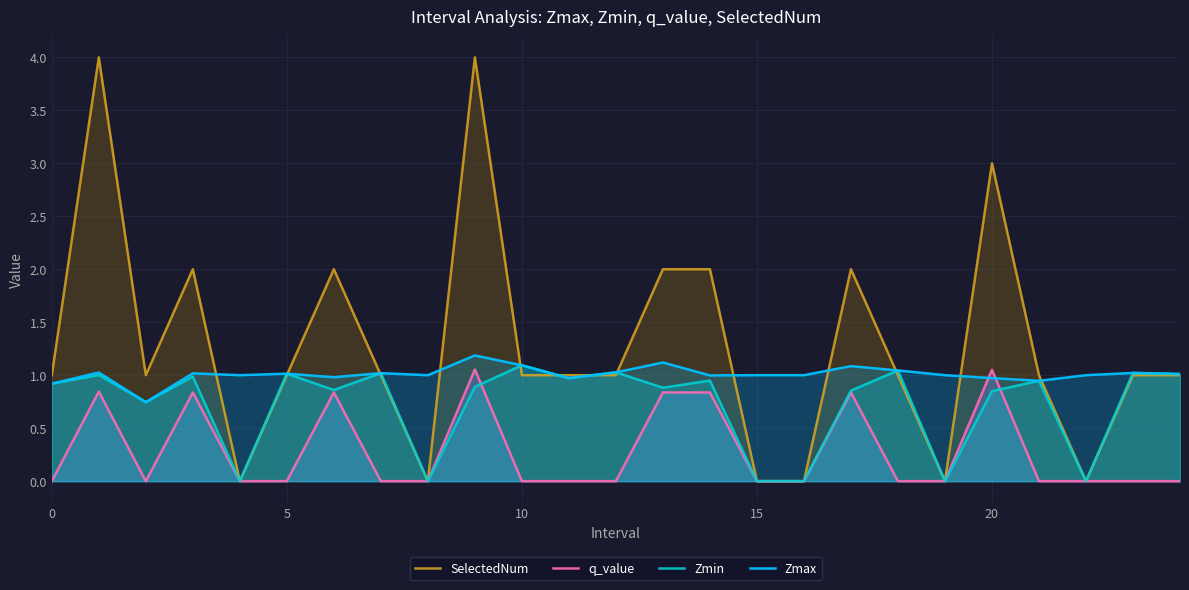

Which series has the widest spread of values?

SelectedNum